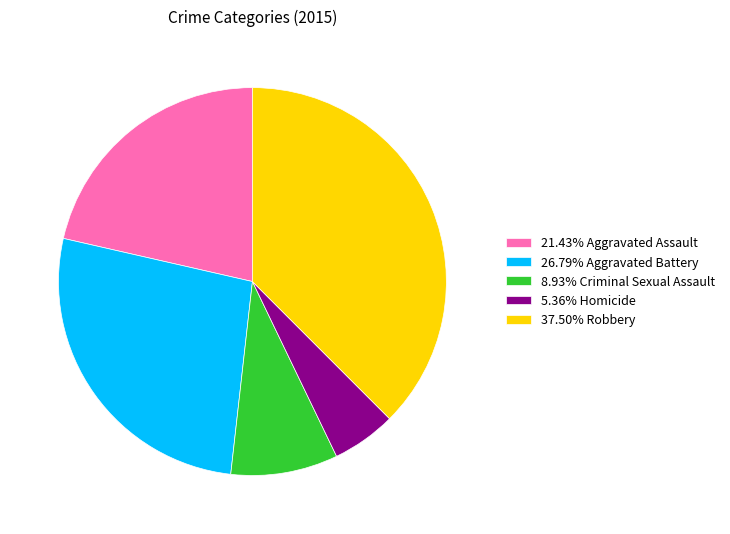

Do 26.79% Aggravated Battery and 8.93% Criminal Sexual Assault together represent more than half of the pie?

No